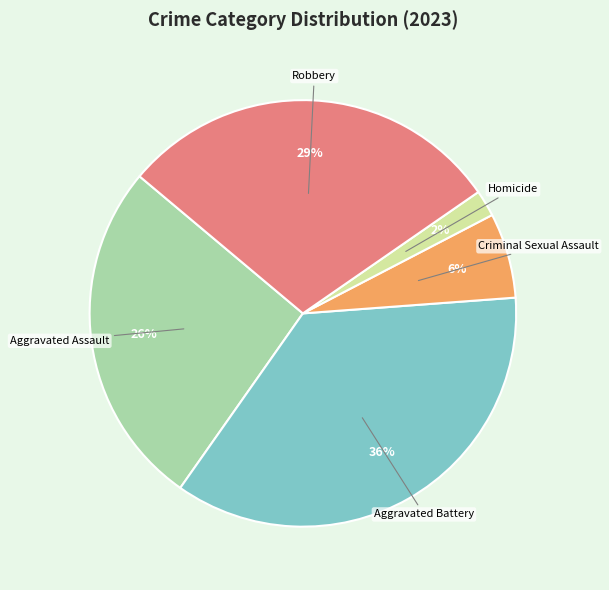

To the nearest percent, what is the average slice percentage?

20%